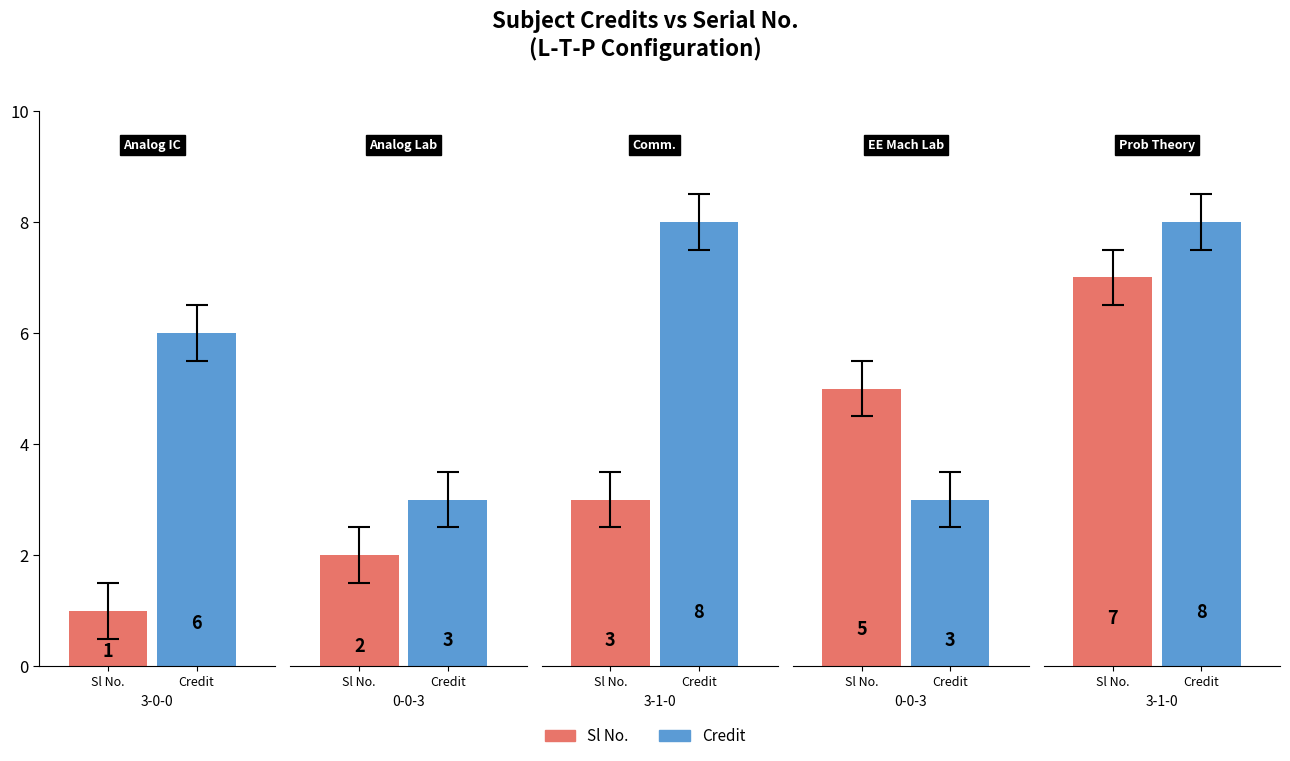

Are the bars horizontal?

No